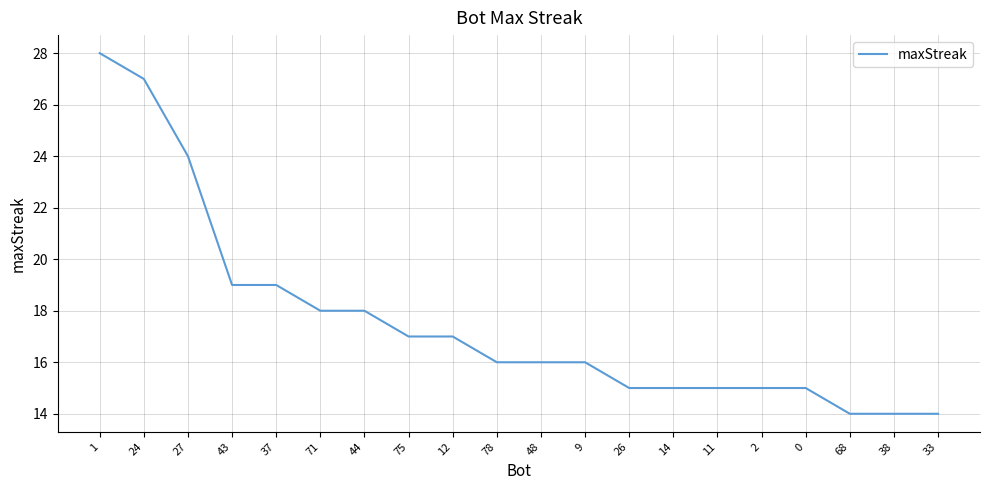

True or false: the data shows 8 at 38.

False